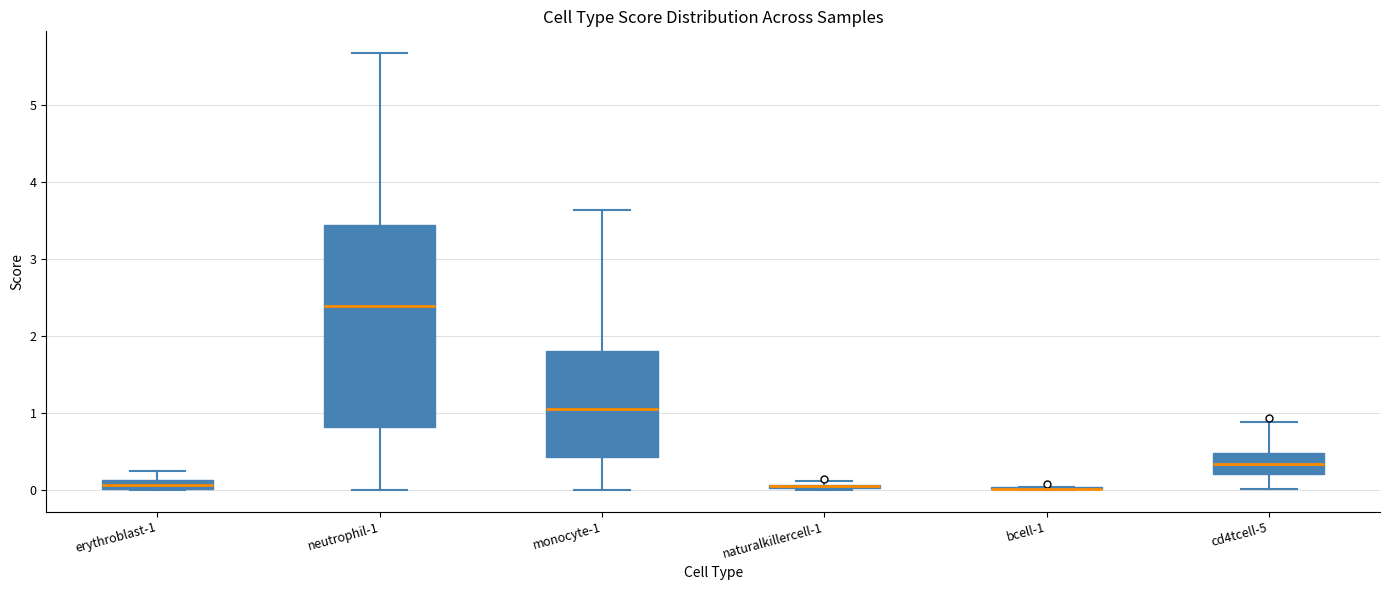

Where is the upper edge of the box for naturalkillercell-1 on the y-axis? The values are not printed on the chart, so give them approximately, as read against the axis.

0.1